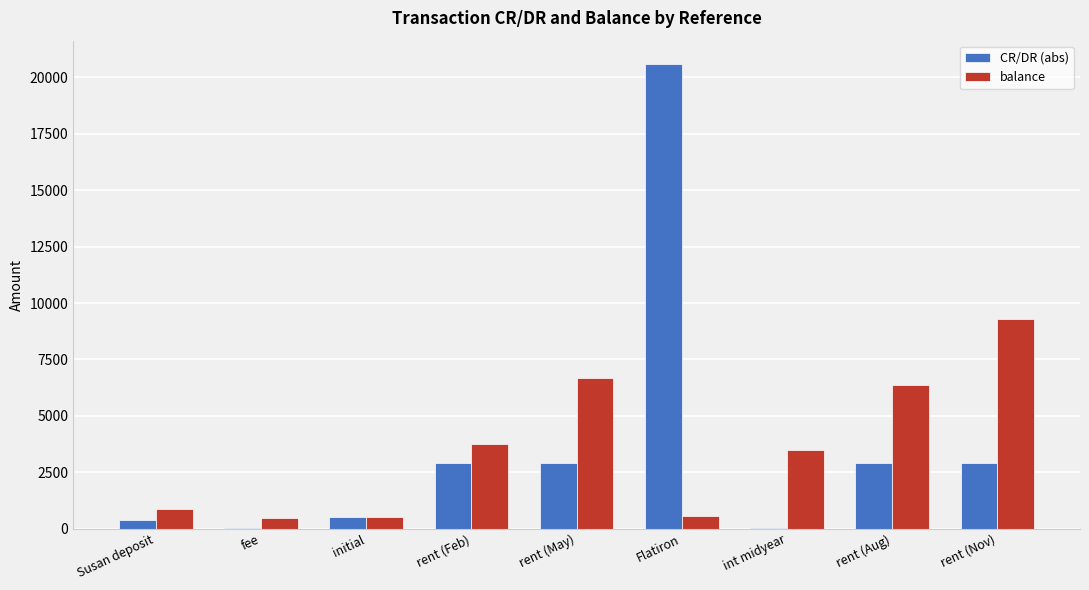

How many groups of bars are there?

9